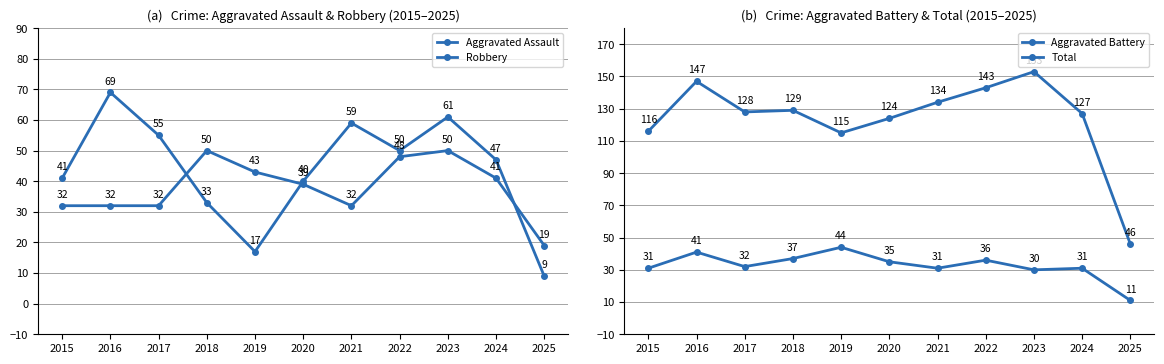

Between 2015 and 2023, which is larger?

2023